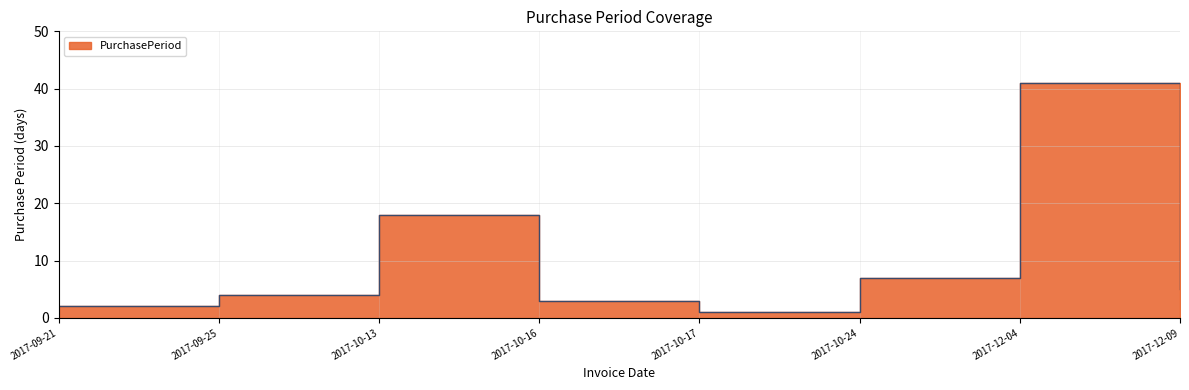

Reading right to left, transcribe all the data shown in this chart.

2017-12-09=5	2017-12-04=41	2017-10-24=7	2017-10-17=1	2017-10-16=3	2017-10-13=18	2017-09-25=4	2017-09-21=2